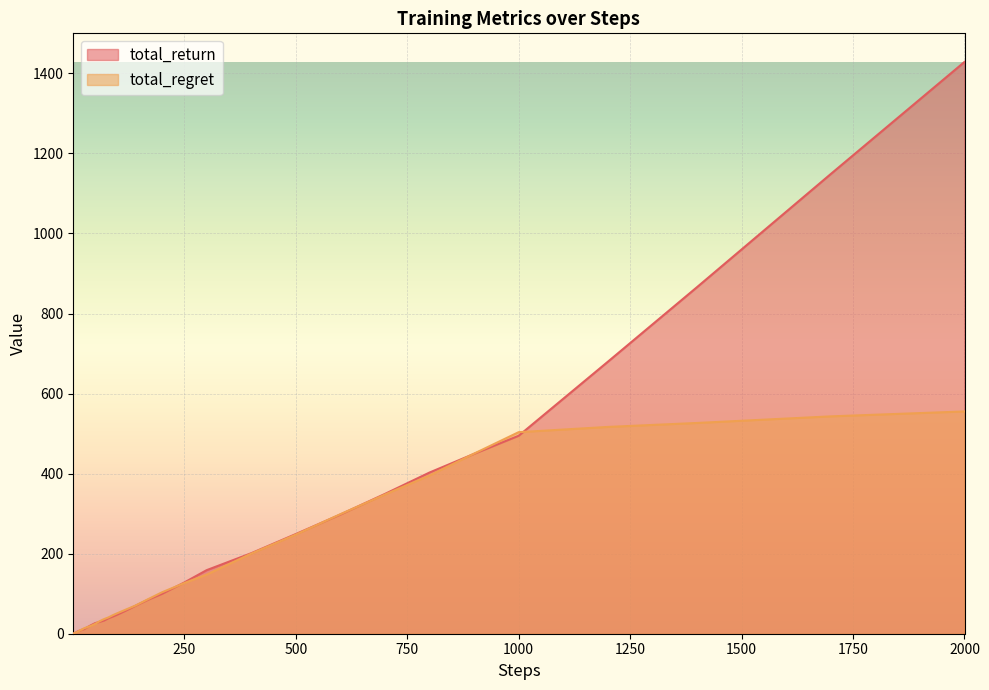

Rank the series by their maximum value, from lowest to highest.

total_regret, total_return